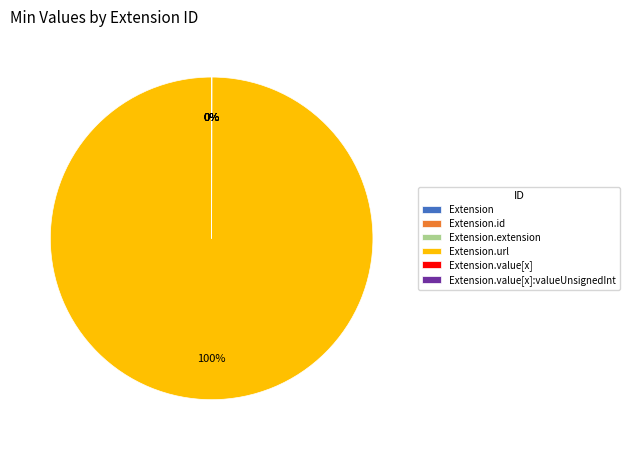

To the nearest percent, what is the difference between the largest and smallest slice percentages?

100%